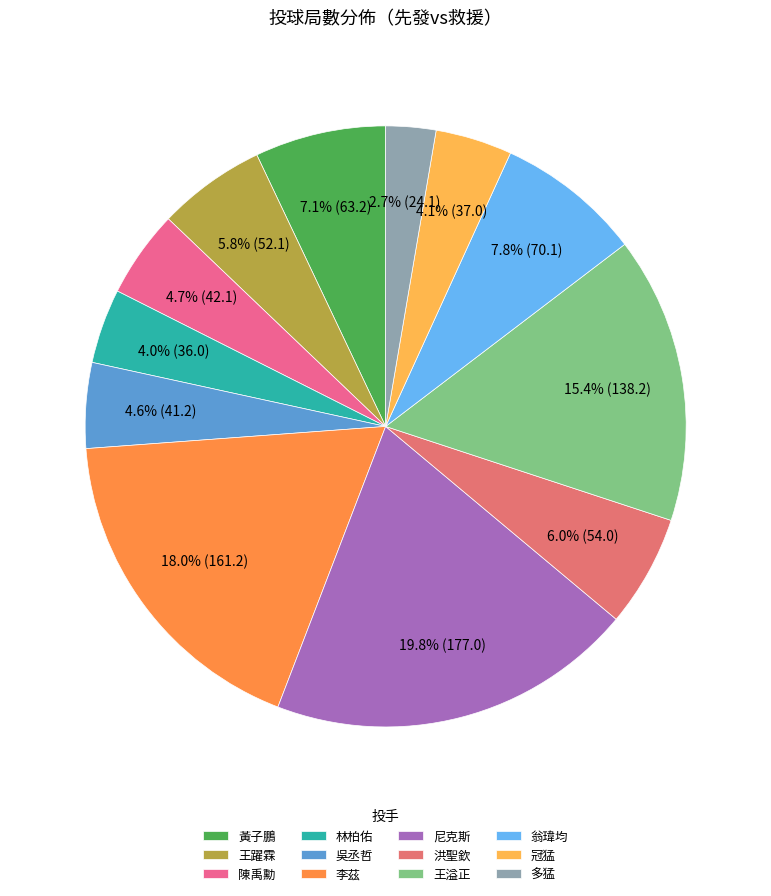

What percentage is the 吳丞哲 slice, to the nearest percent?

5%